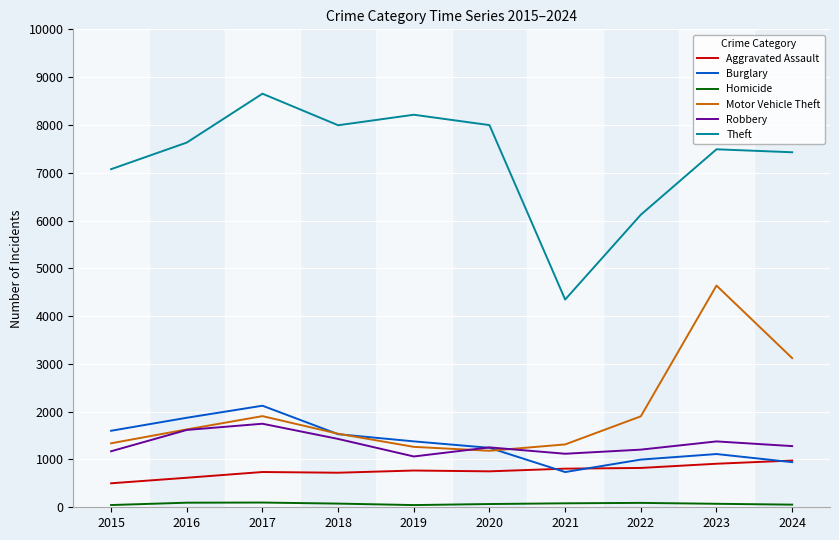

At which label does Theft reach its minimum?

2021